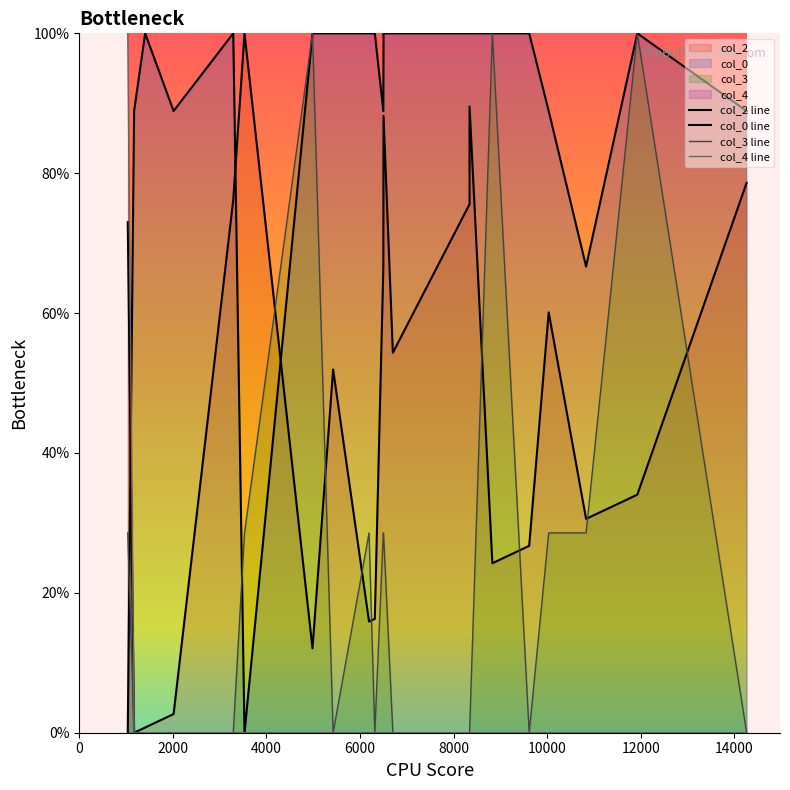

Reading left to right, extract all data points from this chart.

col_2 line: 73.0	0.0	0.7	2.7	76.2	100.0	12.1	51.9	15.9	16.3	66.4	88.2	54.3	75.6	89.6	24.2	26.7	60.1	30.6	34.0	78.6
col_0 line: 0.0	88.9	100.0	88.9	100.0	0.0	100.0	100.0	100.0	100.0	88.9	100.0	100.0	100.0	100.0	100.0	100.0	88.9	66.7	100.0	88.9
col_3 line: 28.6	0.0	0.0	0.0	0.0	28.6	100.0	0.0	28.6	0.0	28.6	28.6	0.0	0.0	0.0	100.0	0.0	28.6	28.6	100.0	0.0
col_4 line: 100.0	0.0	0.0	0.0	0.0	0.0	0.0	0.0	0.0	0.0	0.0	0.0	0.0	0.0	0.0	0.0	0.0	0.0	0.0	0.0	0.0